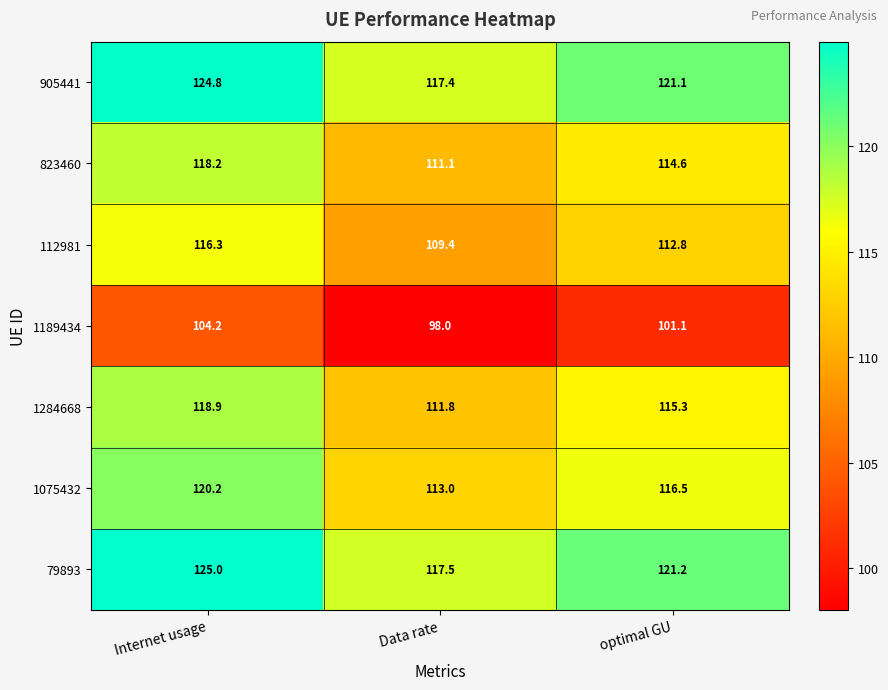

Reading left to right, list all the values displayed in this chart.

905441: Internet usage=124.8	Data rate=117.4	optimal GU=121.1
823460: Internet usage=118.2	Data rate=111.1	optimal GU=114.6
112981: Internet usage=116.3	Data rate=109.4	optimal GU=112.8
1189434: Internet usage=104.2	Data rate=98.0	optimal GU=101.1
1284668: Internet usage=118.9	Data rate=111.8	optimal GU=115.3
1075432: Internet usage=120.2	Data rate=113.0	optimal GU=116.5
79893: Internet usage=125.0	Data rate=117.5	optimal GU=121.2